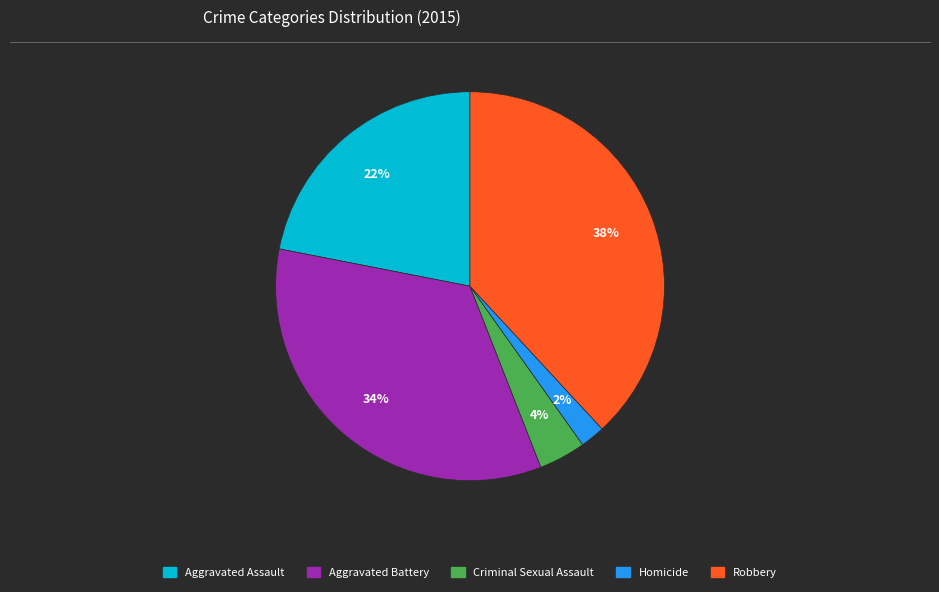

What is the smallest slice in the pie chart?

Homicide